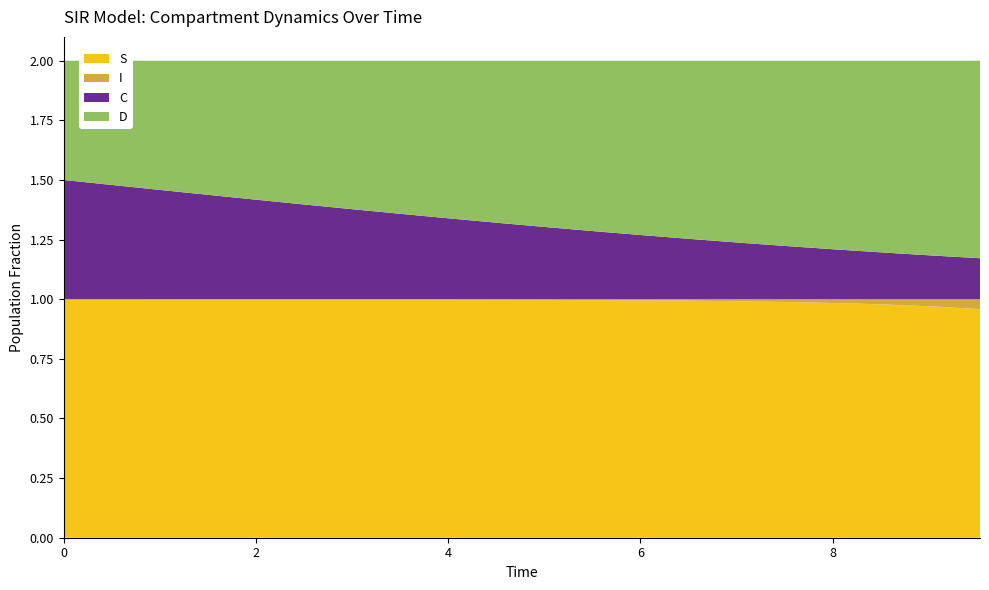

Reading right to left, list all the values displayed in this chart.

S: 1.0	1.0	1.0	1.0	1.0	1.0	1.0	1.0	1.0	1.0	1.0	1.0	1.0	1.0	1.0	1.0	1.0	1.0	1.0	1.0
I: 0.0	0.0	0.0	0.0	0.0	0.0	0.0	0.0	0.0	0.0	0.0	0.0	0.0	0.0	0.0	0.0	0.0	0.0	0.0	0.0
C: 0.2	0.2	0.2	0.2	0.2	0.2	0.3	0.3	0.3	0.3	0.3	0.3	0.4	0.4	0.4	0.4	0.4	0.5	0.5	0.5
D: 0.8	0.8	0.8	0.8	0.8	0.8	0.7	0.7	0.7	0.7	0.7	0.7	0.6	0.6	0.6	0.6	0.6	0.5	0.5	0.5